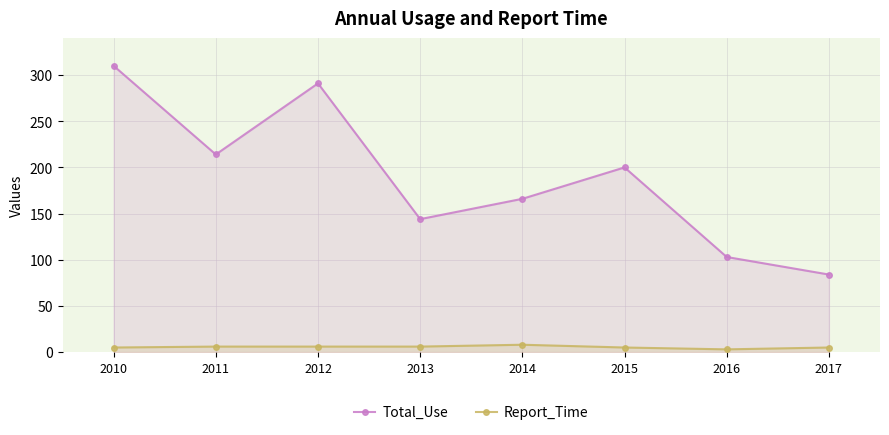

What is the difference between the second highest and second lowest values in the Total_Use series?

188